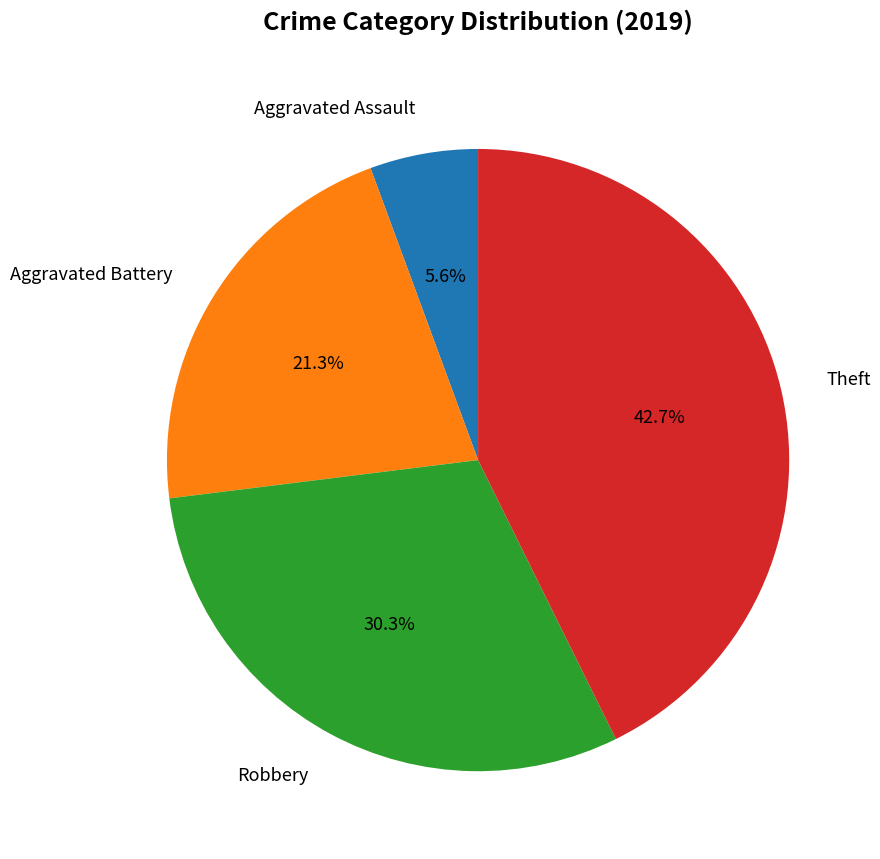

Approximately how many times larger is the value at Aggravated Battery compared to Robbery?

0.7